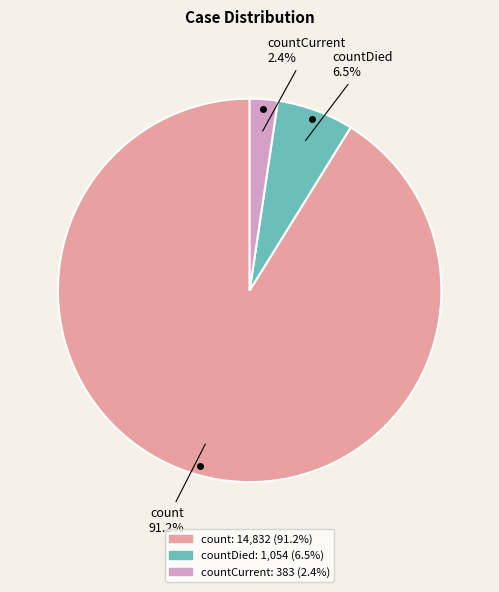

Does any single category account for the majority?

Yes